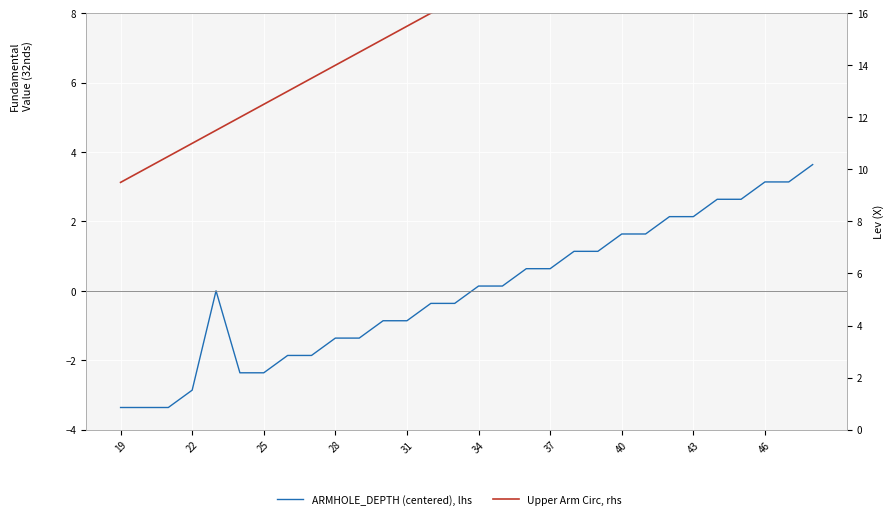

The value of Upper Arm Circ, rhs at 17 is 6.4. True or false?

False